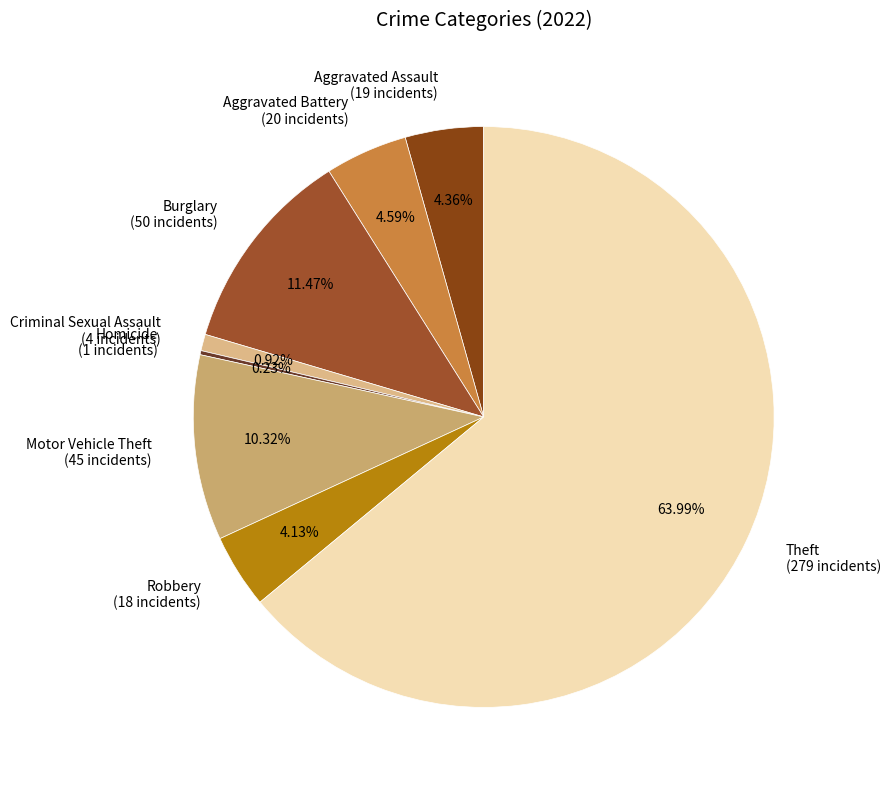

What is the majority slice?

Theft (279 incidents)